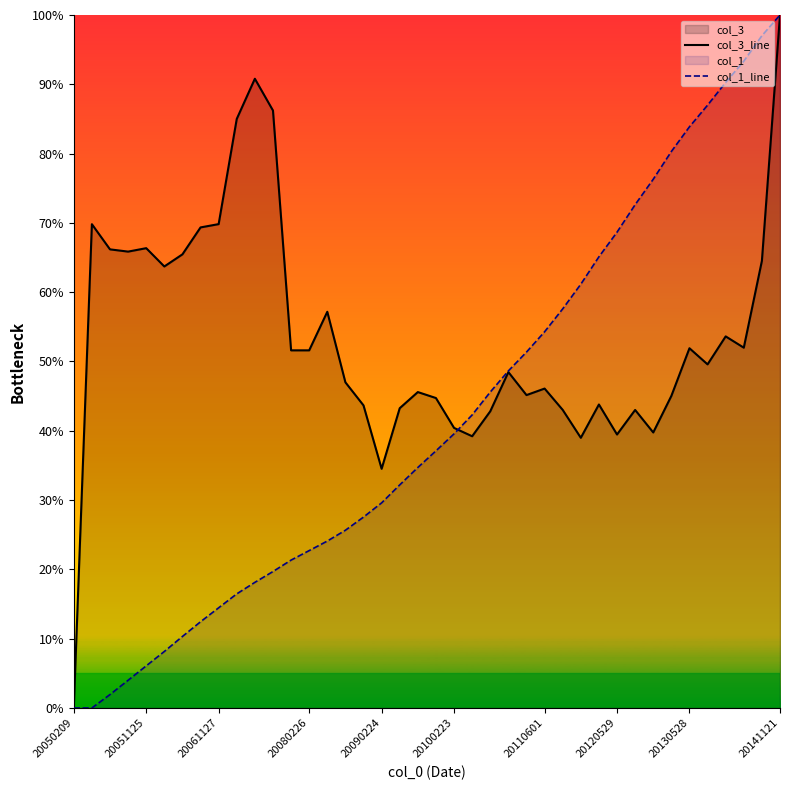

At which category does the chart reach its minimum across all series?

20050209